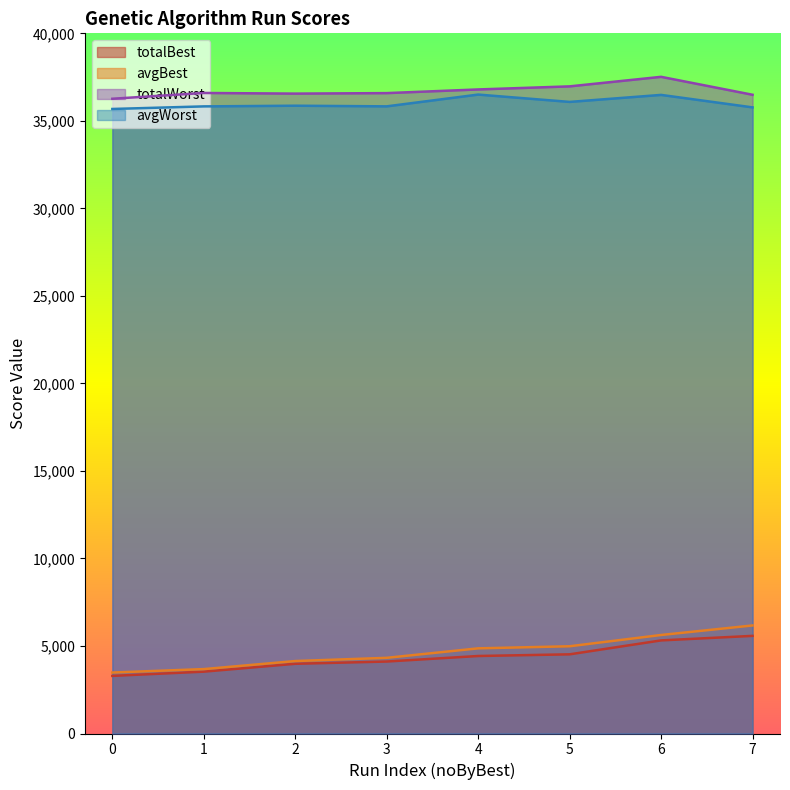

Which series has the largest total across all categories?

totalWorst